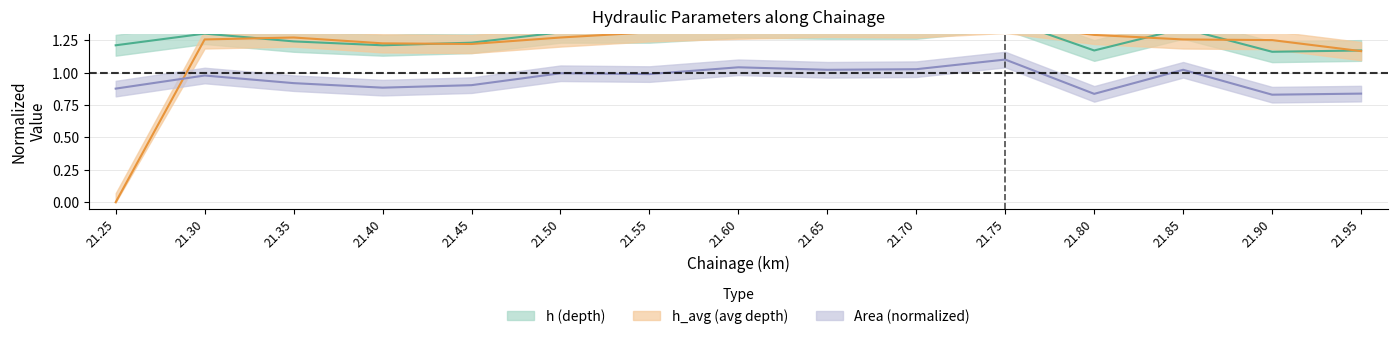

The value of h_avg at 21.85 is 1.3. True or false?

True